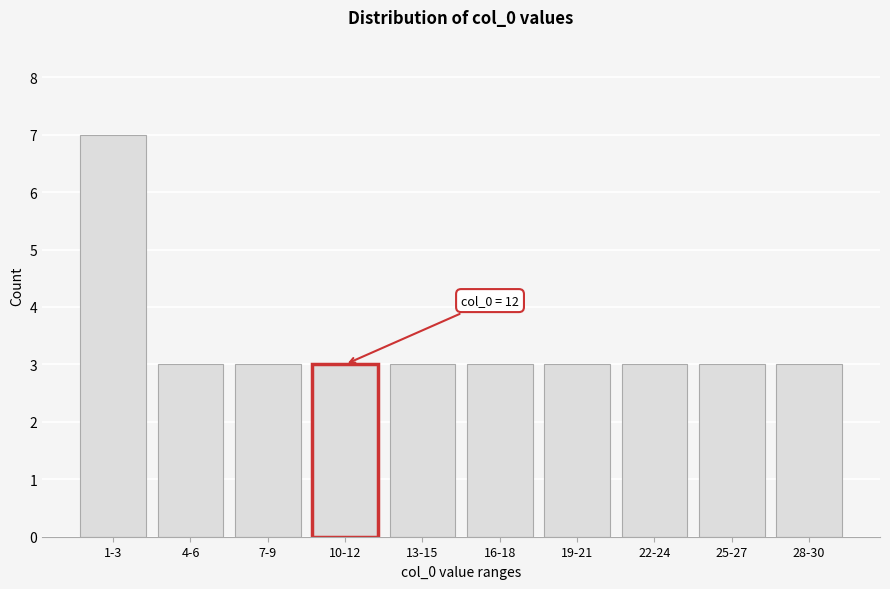

Reading right to left, transcribe all the data shown in this chart.

3	3	3	3	3	3	3	3	3	7